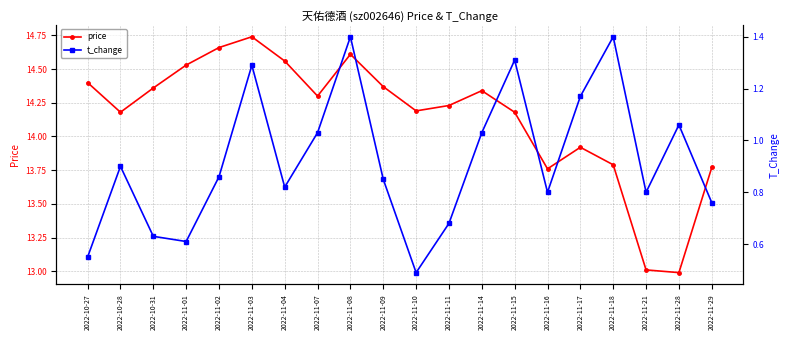

Where is price nearest to the value 13?

2022-11-21